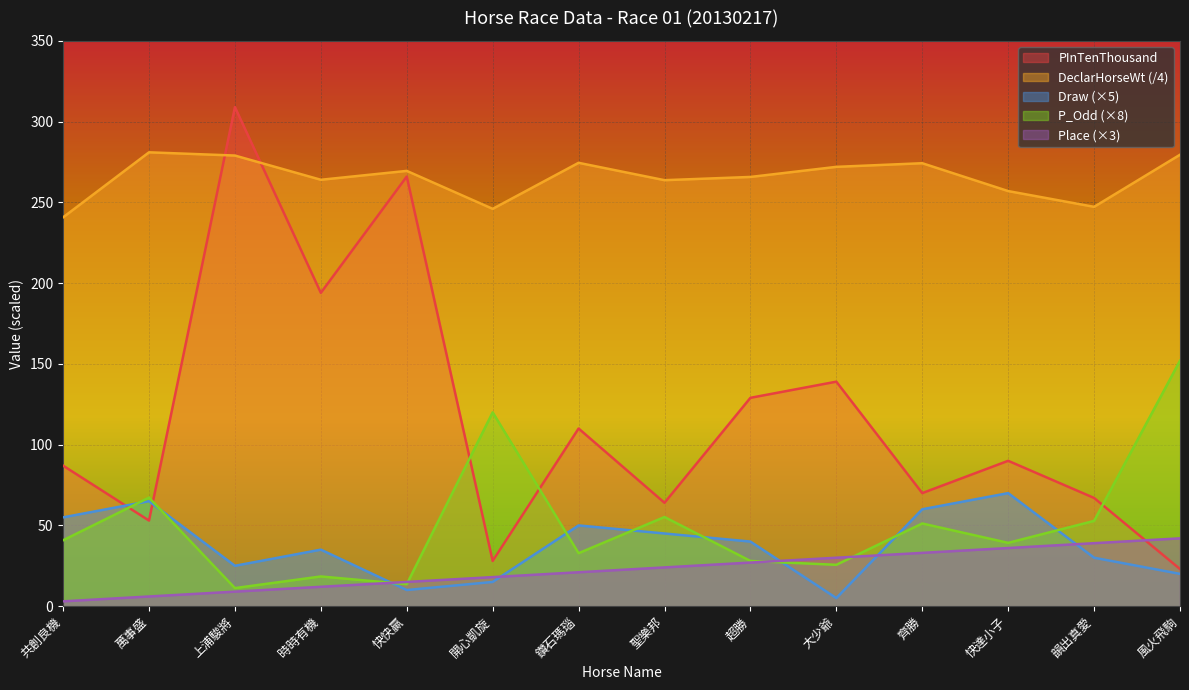

What is the label of the 12th point from the left?

快達小子